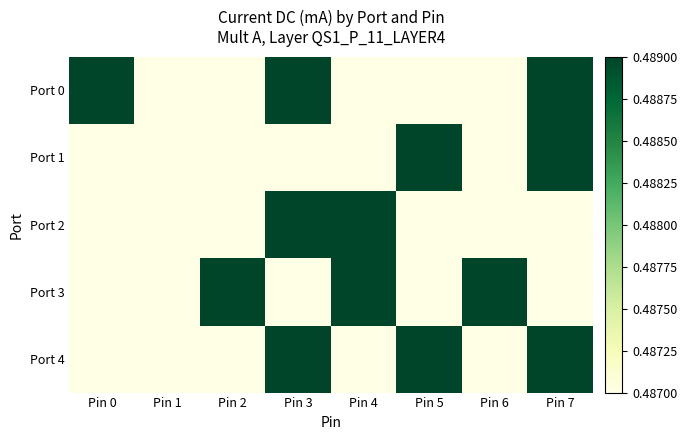

At Pin 6, list the series in order from smallest to largest.

Port 0, Port 1, Port 2, Port 4, Port 3